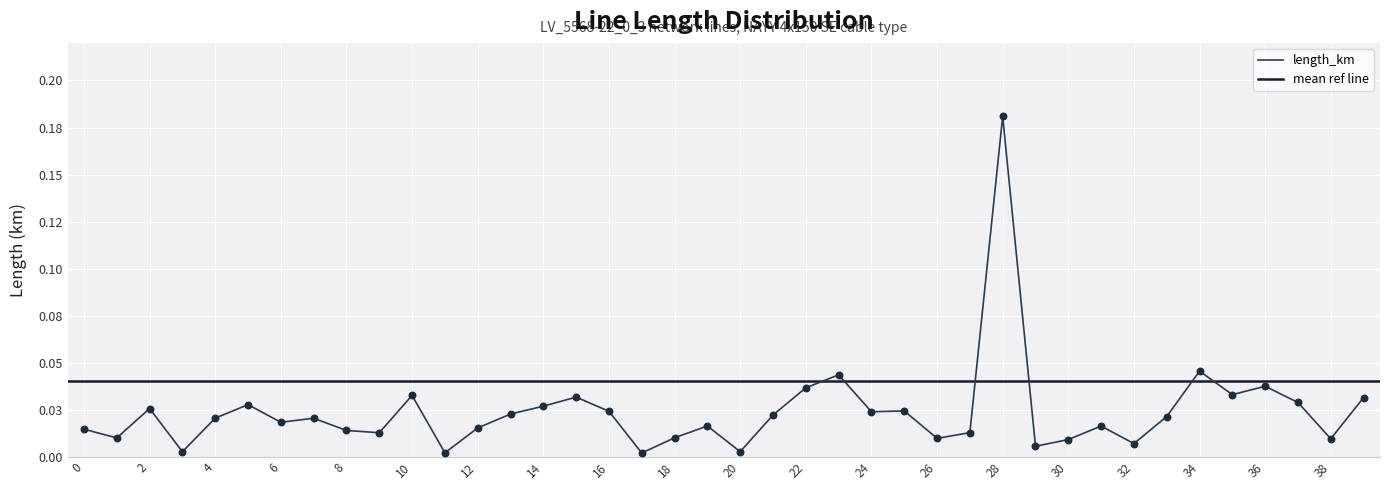

Which has a higher value, 25 or 6?

25